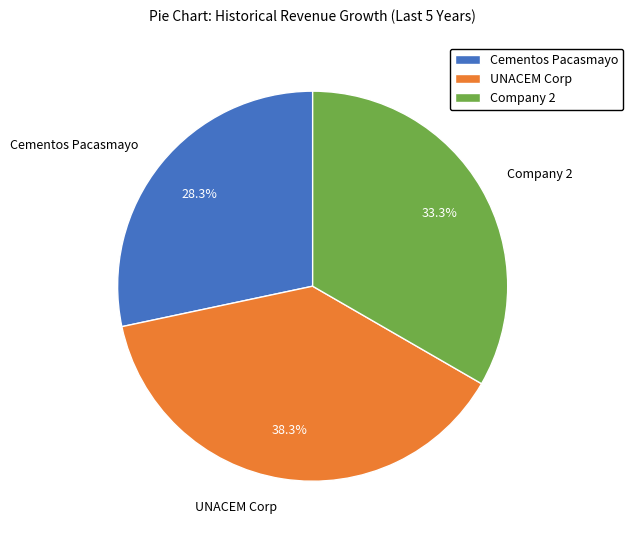

Which category has the biggest portion of the pie?

UNACEM Corp